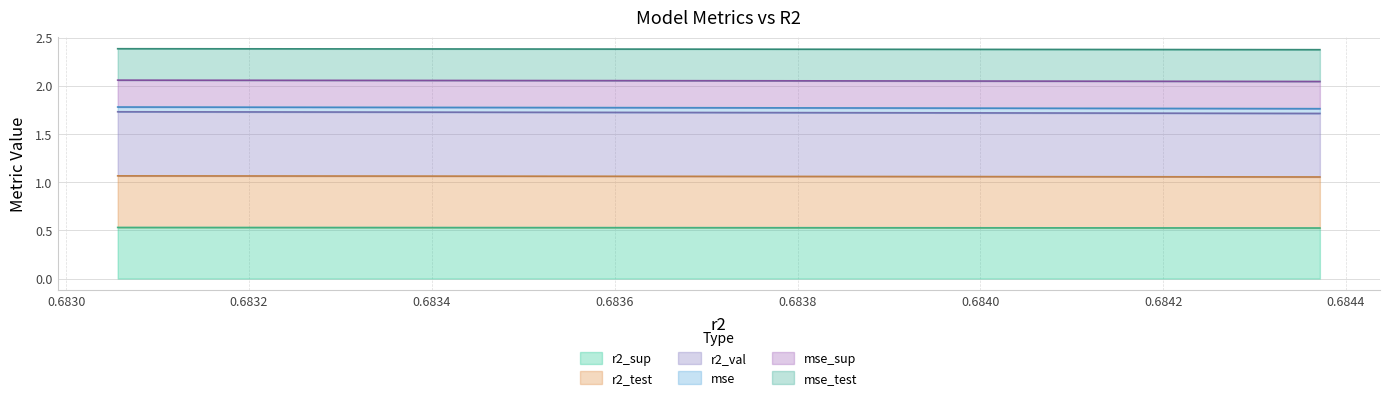

Which series has the largest range (max minus min)?

mse